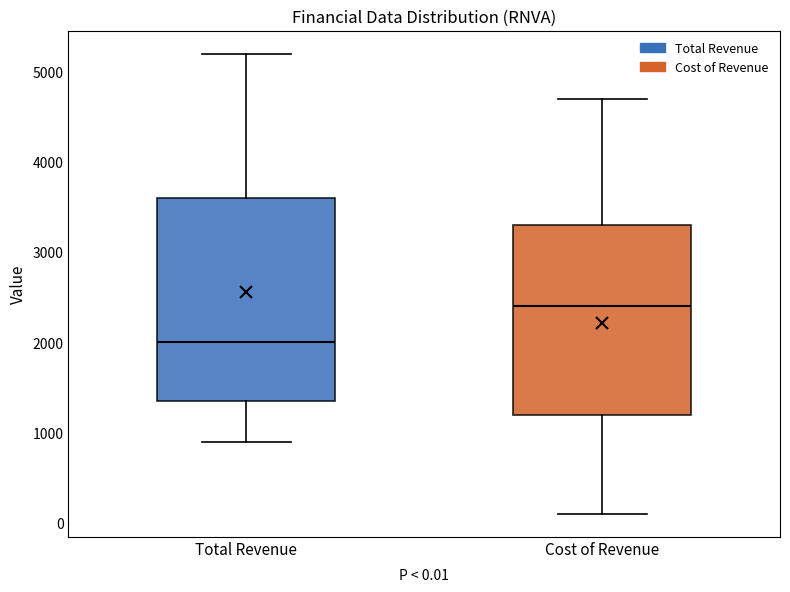

Comparing the boxes themselves (not the whiskers), which one is the tallest?

Total Revenue